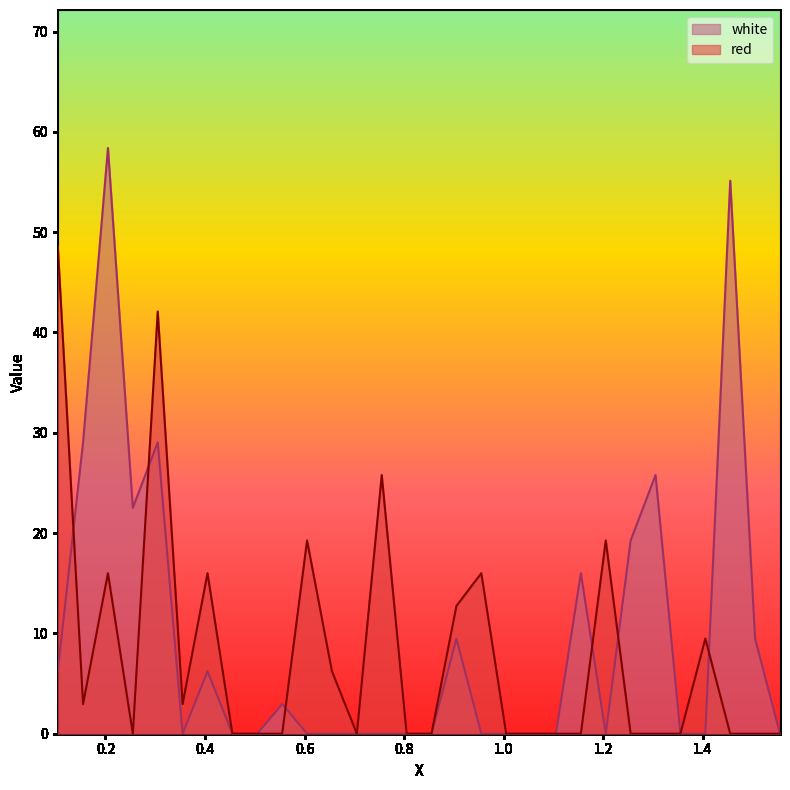

What value does the red series have at 1.405?

9.5